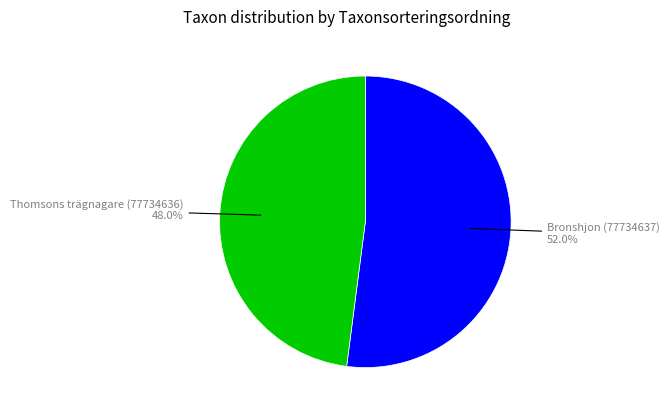

Does any single category account for the majority?

Yes